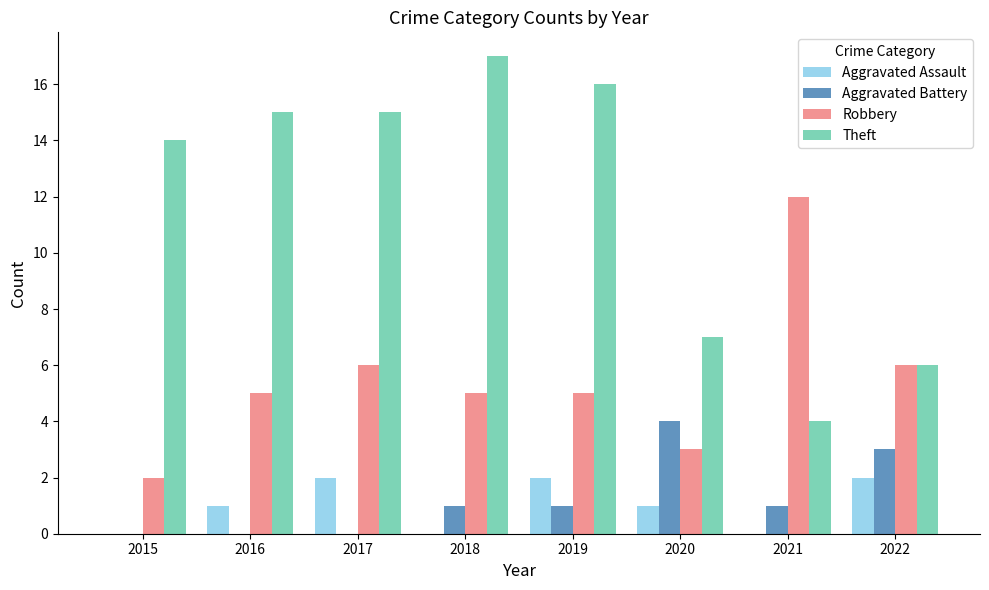

What is the sum of the Theft values at 2020 and 2021?

11